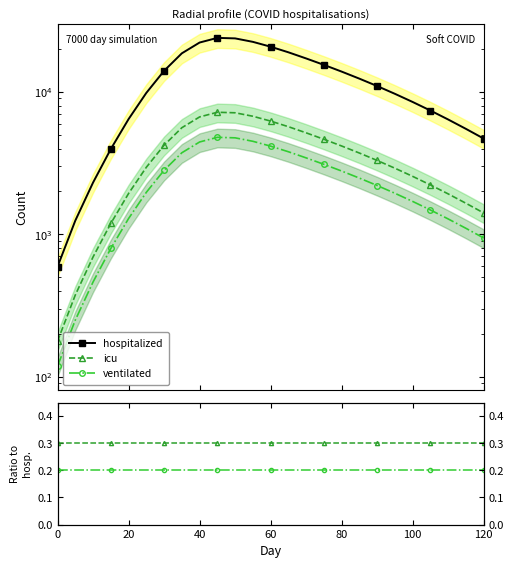

The value of ventilated at 10 is 0.3. True or false?

False